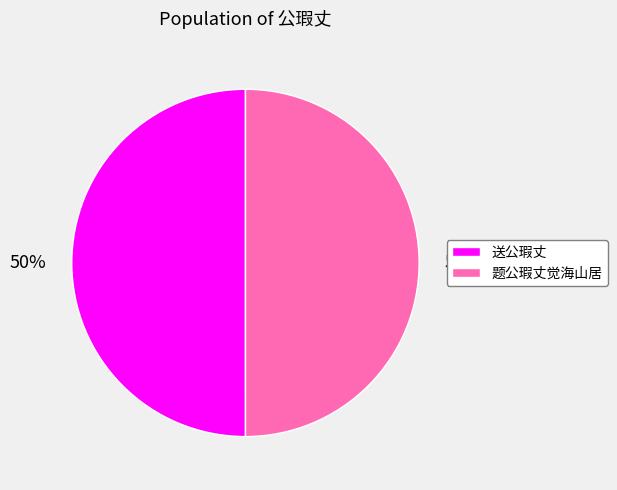

How many slices are in this pie chart?

2